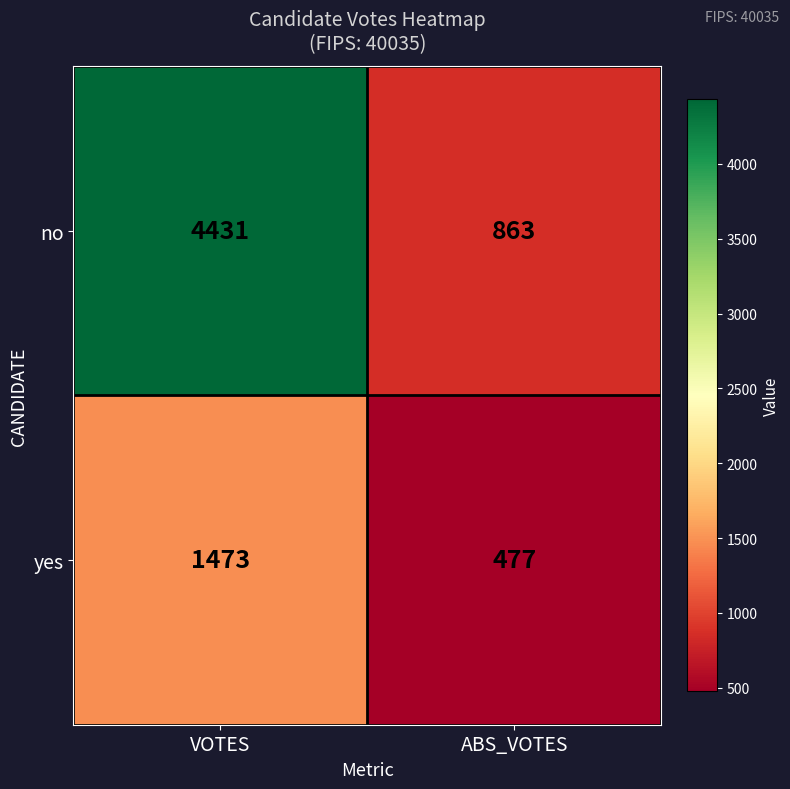

What is the difference between the yes values at VOTES and ABS_VOTES?

996